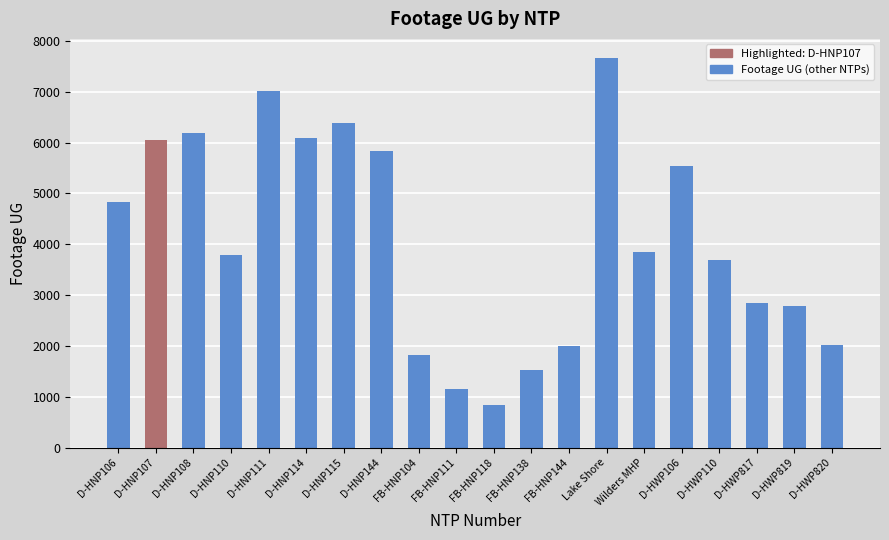

How many data points are less than 3853?

10